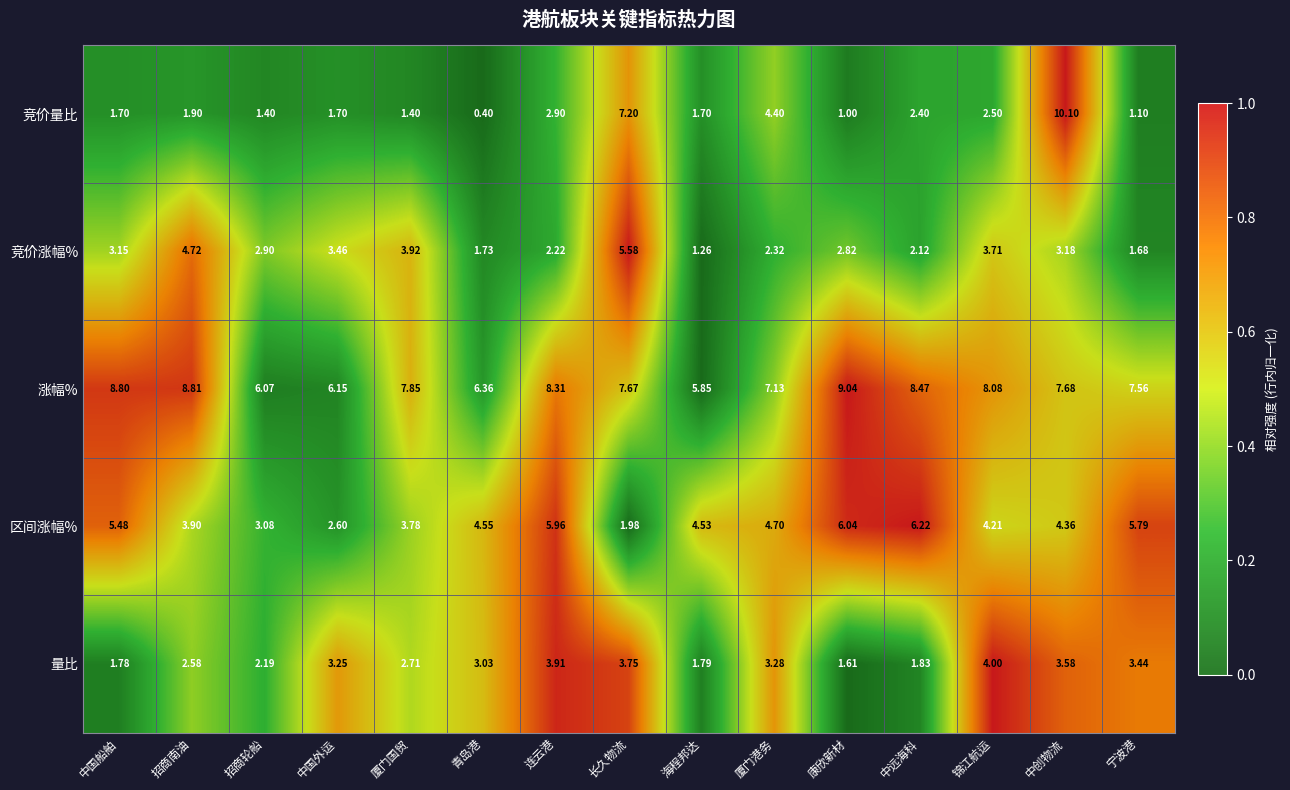

At which label does 区间涨幅% first exceed 4?

中国船舶